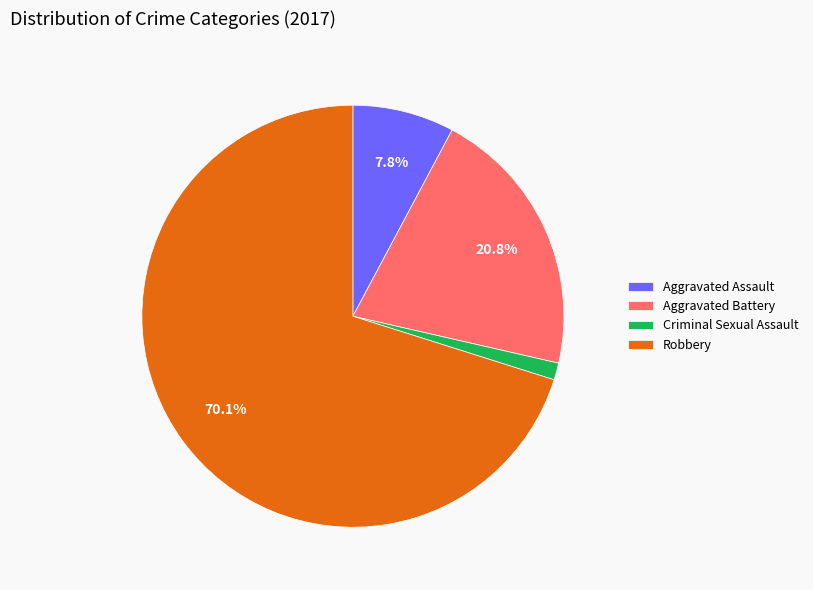

Which has a higher value, Criminal Sexual Assault or Aggravated Assault?

Aggravated Assault